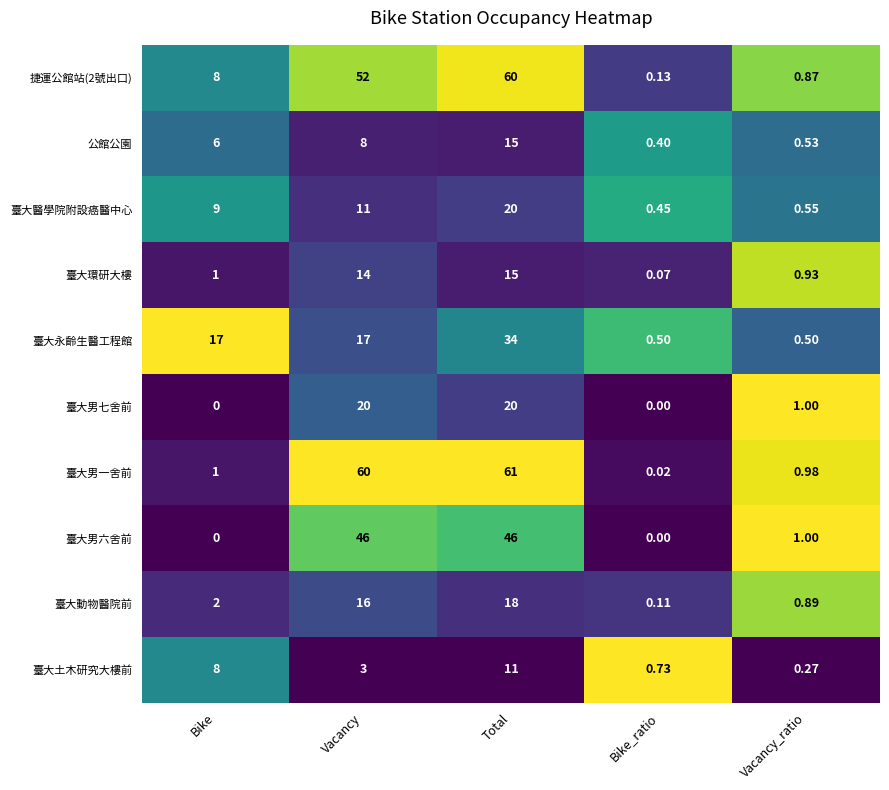

Between Vacancy and Total, which series saw the biggest shift?

臺大永齡生醫工程館